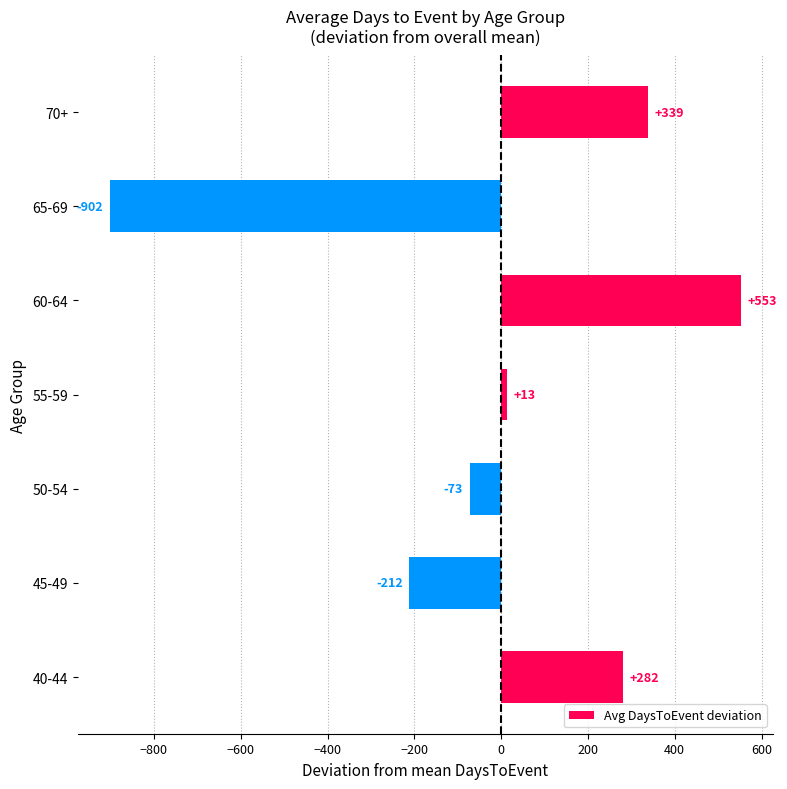

Rank the categories by value from highest to lowest.

60-64, 70+, 40-44, 55-59, 50-54, 45-49, 65-69